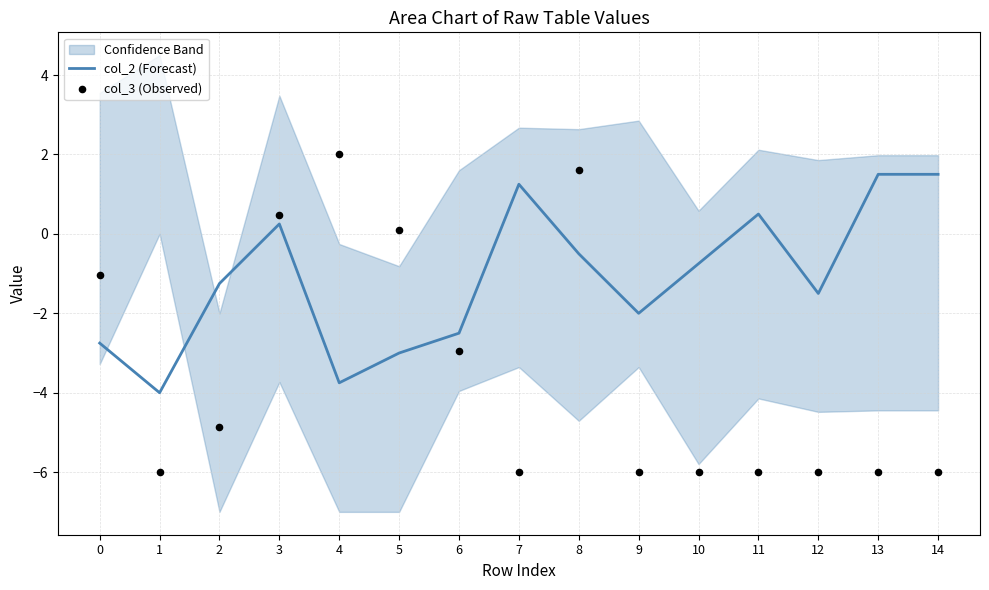

At how many categories does at least one series exceed -3?

14